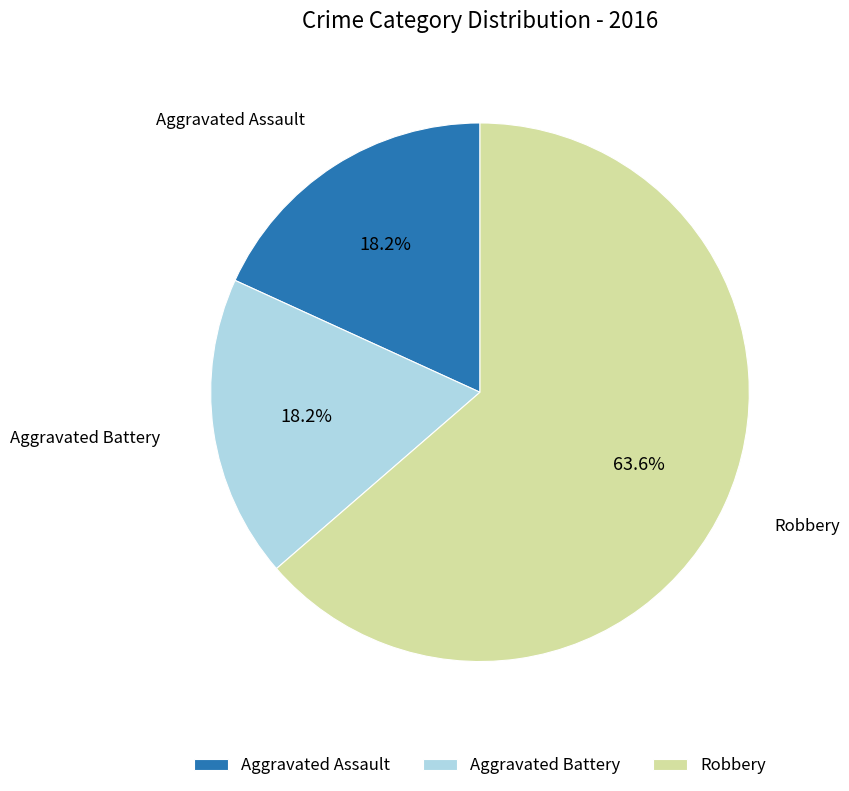

What percentage is the Aggravated Assault slice, to the nearest percent?

18%